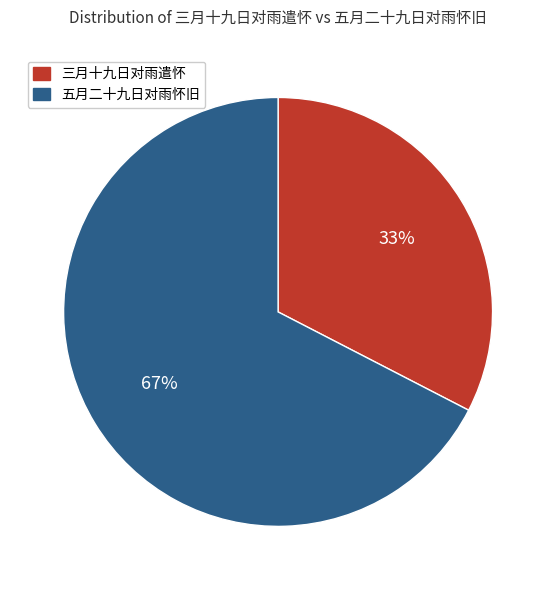

Is it true that 五月二十九日对雨怀旧 is 67% of the pie?

True